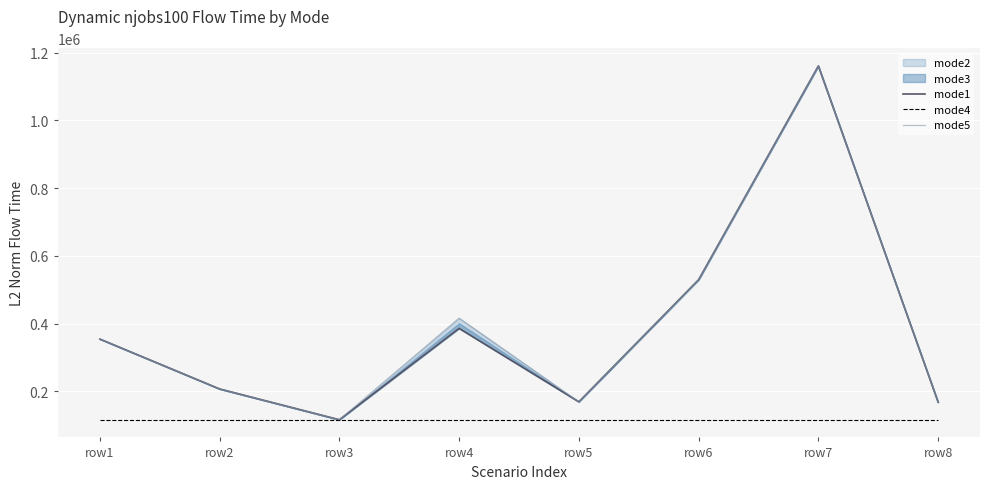

Which series changed the most between row1 and row4?

mode5